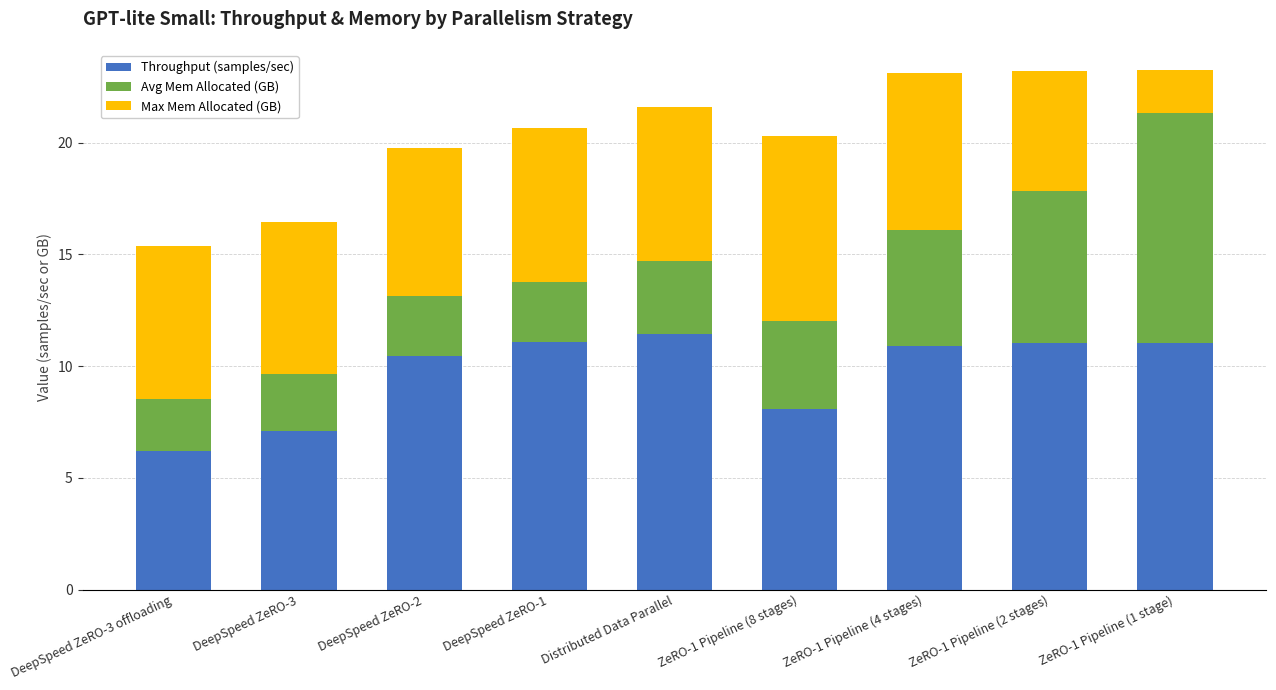

What is the total value across all series at Distributed Data Parallel?

21.6